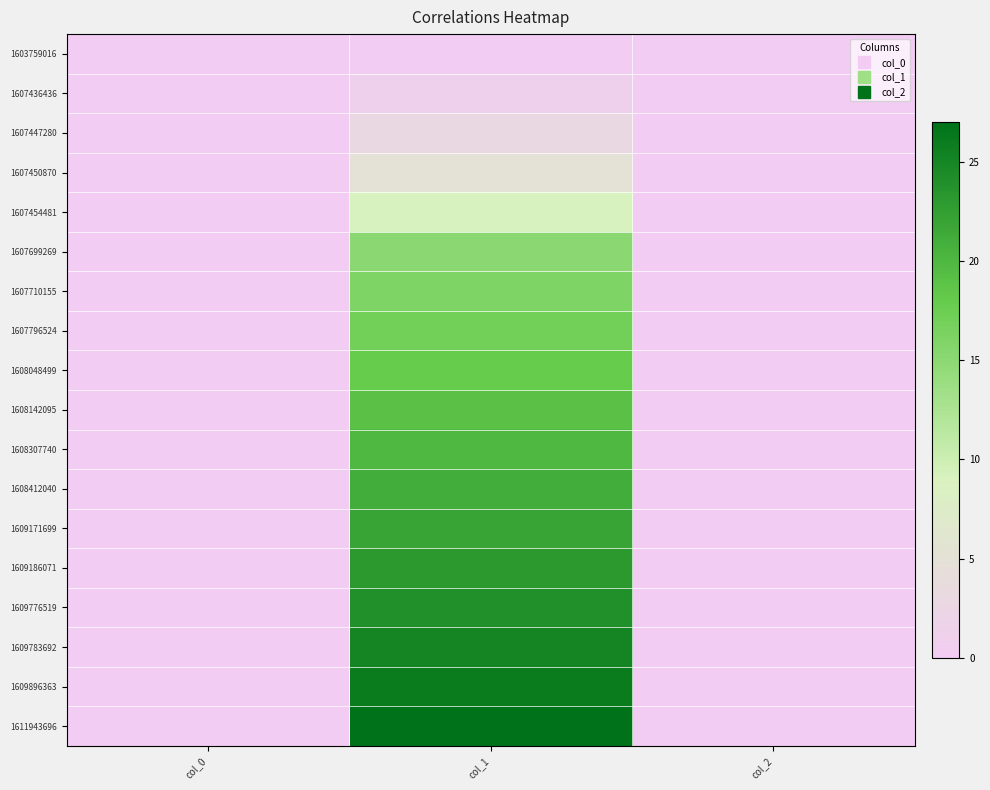

Which category has the lowest value across all series?

col_0